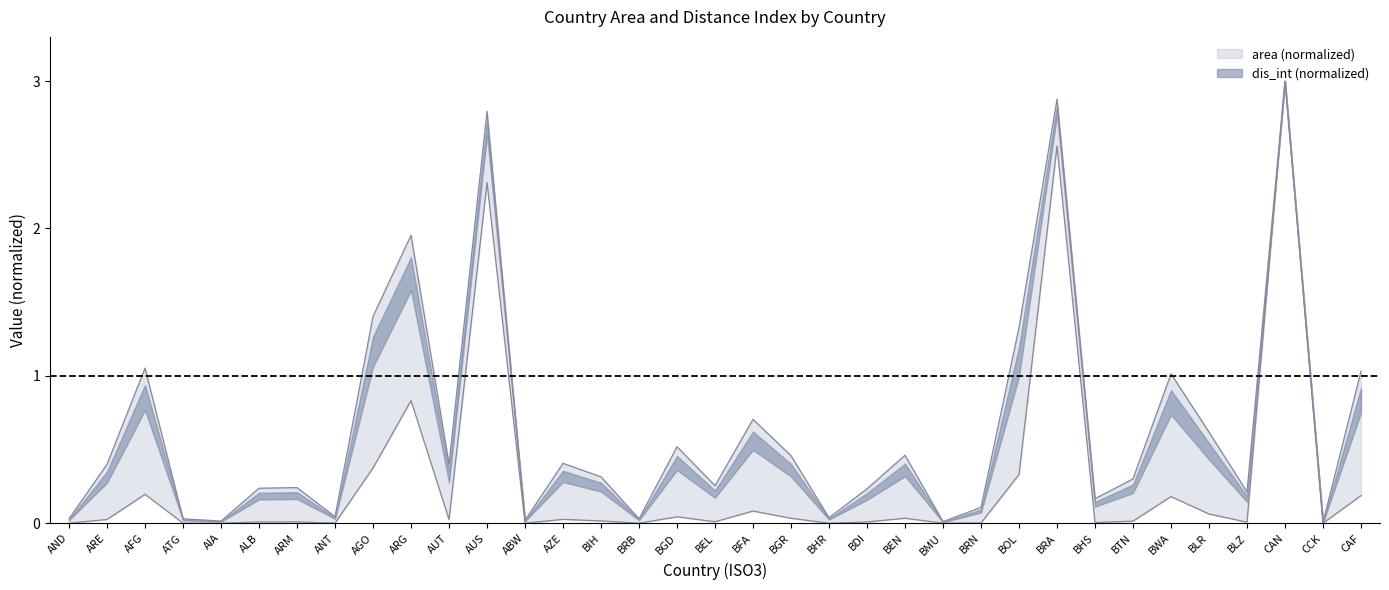

Reading left to right, what are all the values shown in this chart?

area_scaled: AND=0.0	ARE=0.0	AFG=0.2	ATG=0.0	AIA=0.0	ALB=0.0	ARM=0.0	ANT=0.0	AGO=0.4	ARG=0.8	AUT=0.0	AUS=2.3	ABW=0.0	AZE=0.0	BIH=0.0	BRB=0.0	BGD=0.0	BEL=0.0	BFA=0.1	BGR=0.0	BHR=0.0	BDI=0.0	BEN=0.0	BMU=0.0	BRN=0.0	BOL=0.3	BRA=2.6	BHS=0.0	BTN=0.0	BWA=0.2	BLR=0.1	BLZ=0.0	CAN=3.0	CCK=0.0	CAF=0.2
dis_int_scaled: AND=0.0	ARE=0.4	AFG=1.1	ATG=0.0	AIA=0.0	ALB=0.2	ARM=0.2	ANT=0.0	AGO=1.4	ARG=2.0	AUT=0.4	AUS=2.8	ABW=0.0	AZE=0.4	BIH=0.3	BRB=0.0	BGD=0.5	BEL=0.3	BFA=0.7	BGR=0.5	BHR=0.0	BDI=0.2	BEN=0.5	BMU=0.0	BRN=0.1	BOL=1.3	BRA=2.9	BHS=0.2	BTN=0.3	BWA=1.0	BLR=0.6	BLZ=0.2	CAN=3.0	CCK=0.0	CAF=1.0